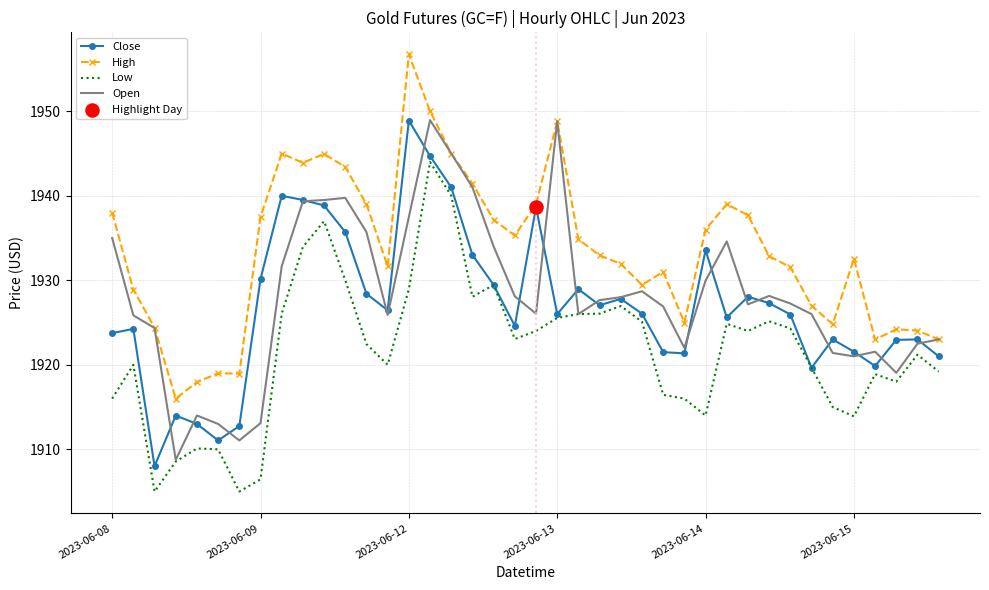

At how many categories does at least one series exceed 1915?

40